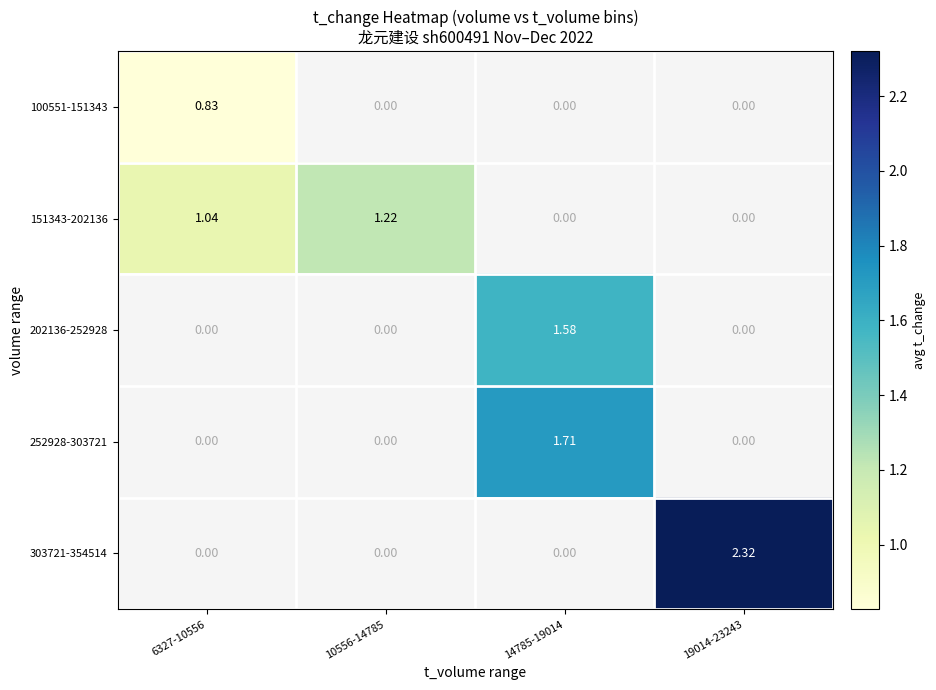

What is the greatest value displayed?

2.3